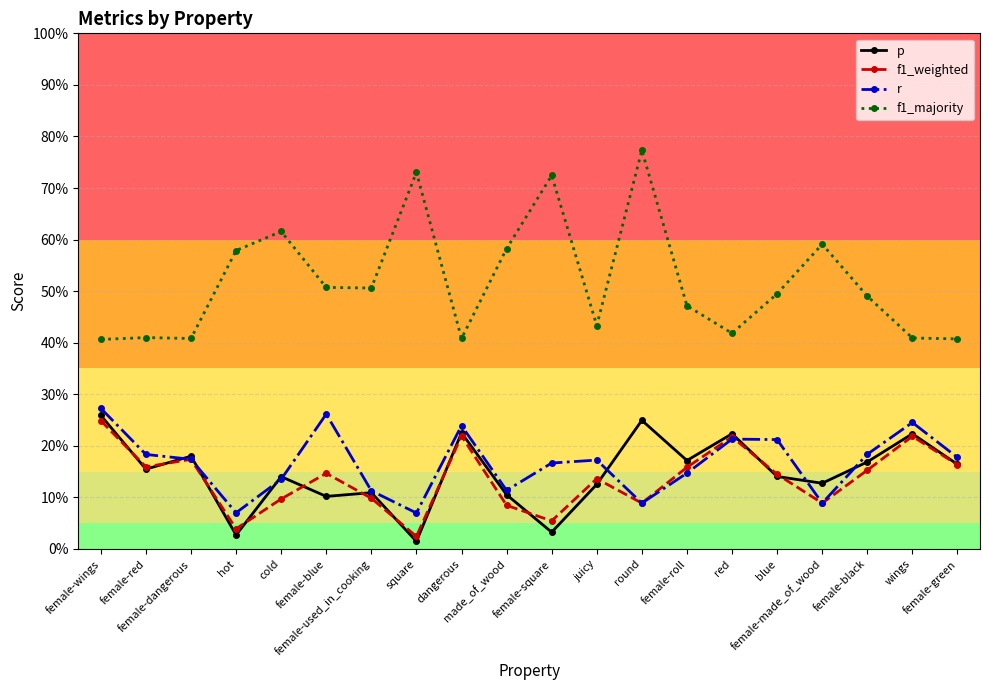

True or false: r has more than 2 interior local peaks.

True